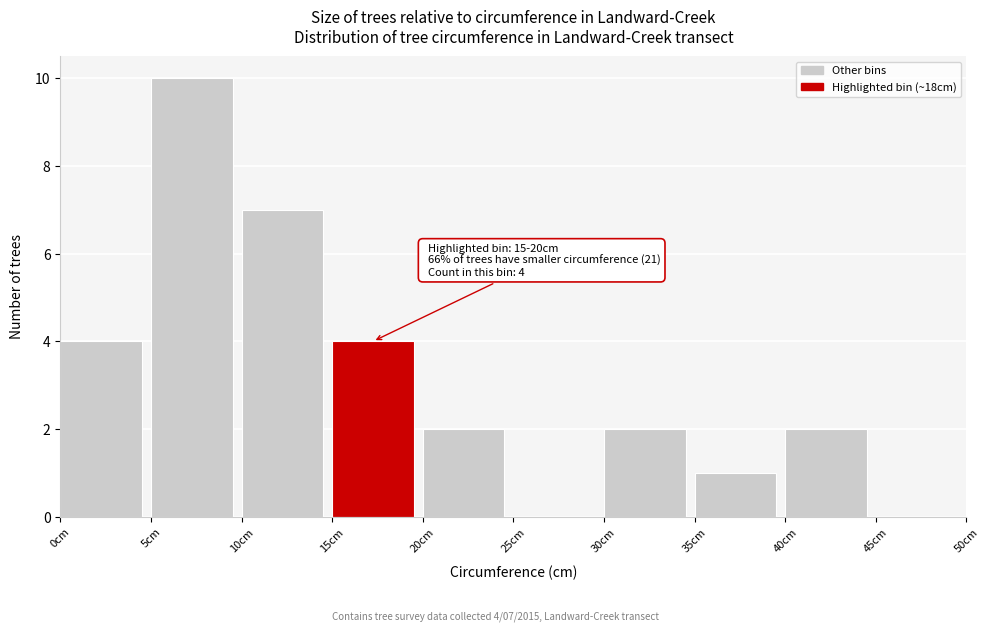

Over which range of the x-axis is the bar tallest?

5 to 10